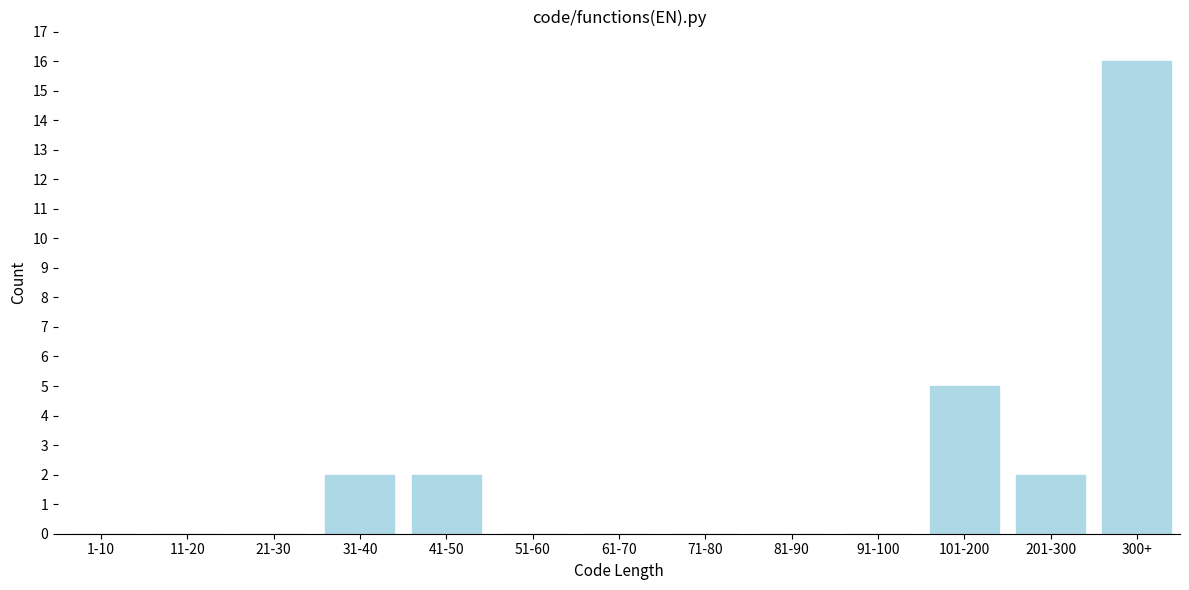

Reading left to right, transcribe all the data shown in this chart.

1-10=0	11-20=0	21-30=0	31-40=2	41-50=2	51-60=0	61-70=0	71-80=0	81-90=0	91-100=0	101-200=5	201-300=2	300+=16